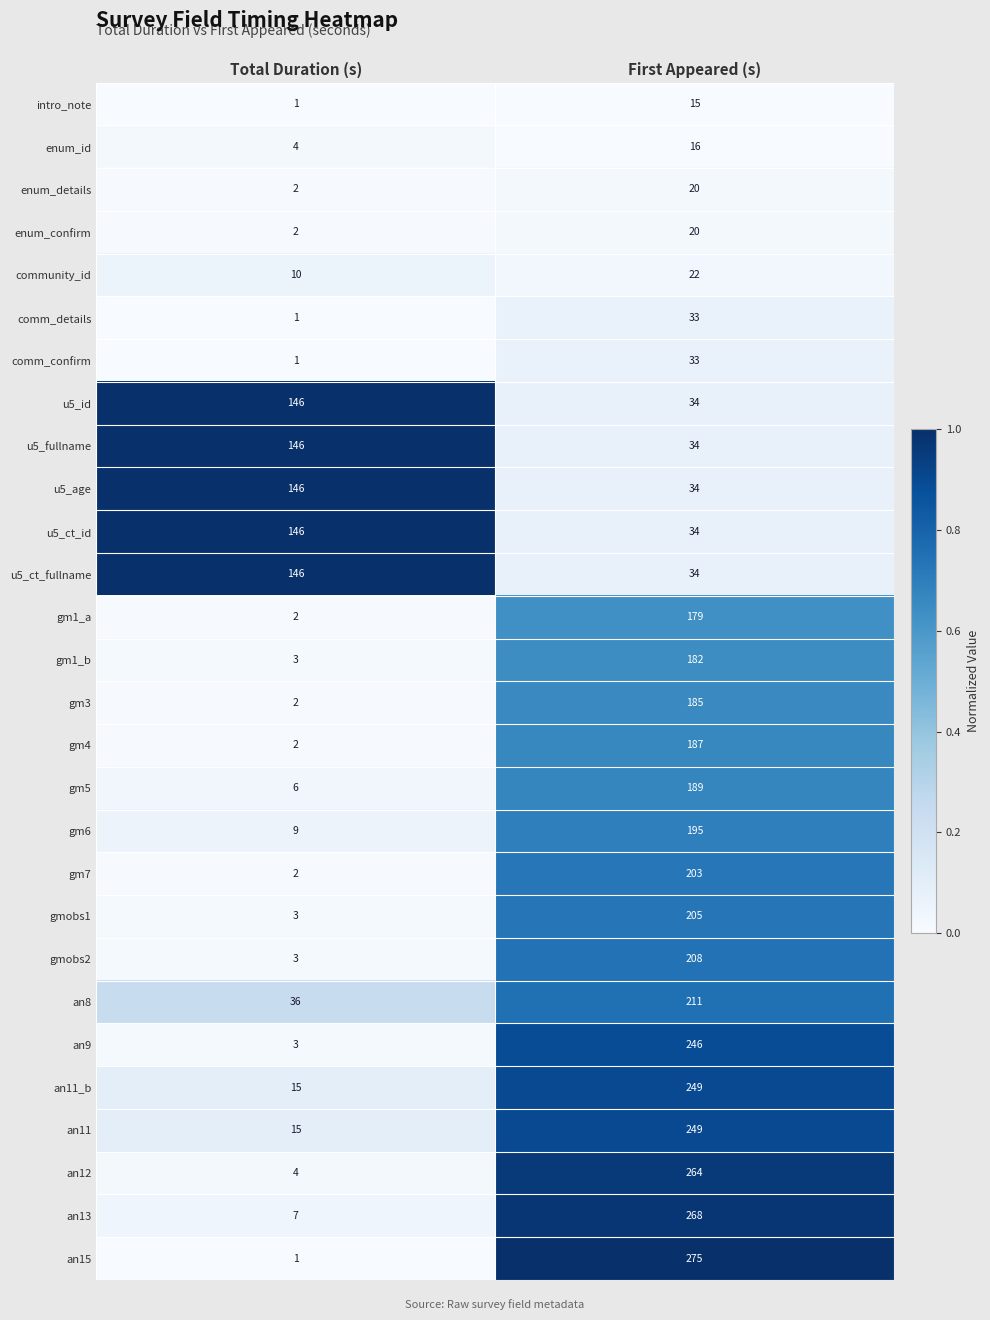

What is the average value of the gm3 series?

94